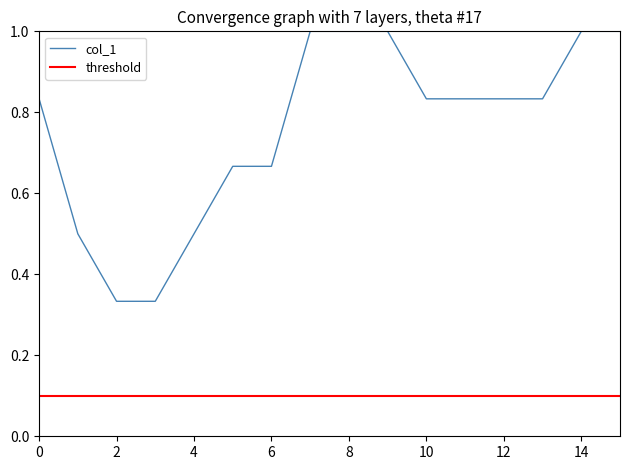

Which series has the widest spread of values?

col_1